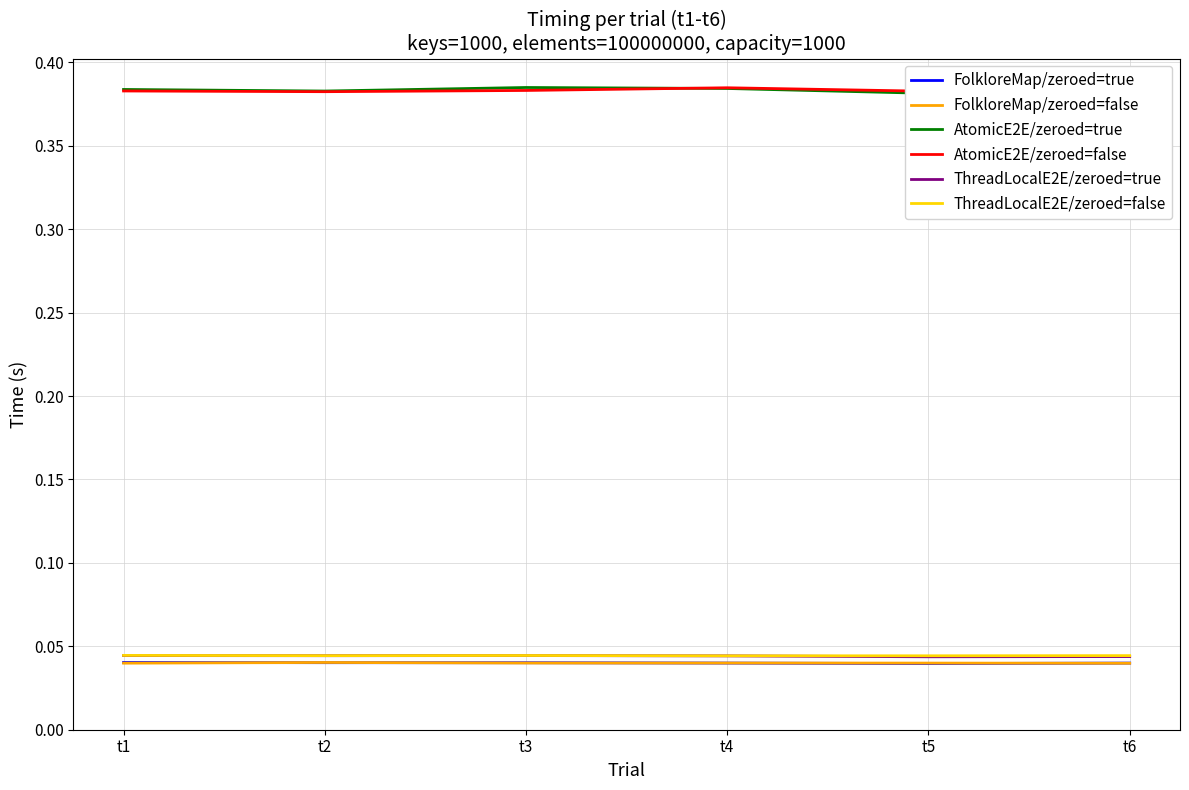

How many distinct data groups are displayed?

6